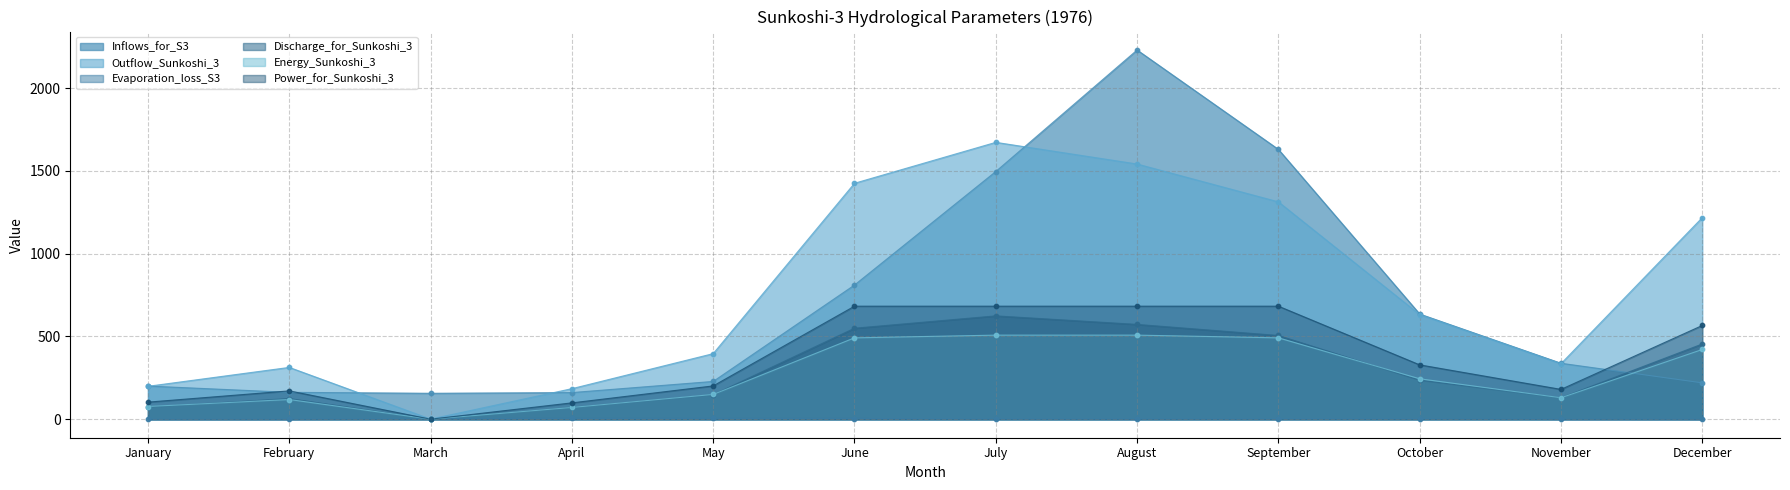

At how many categories does at least one series exceed 2055?

1